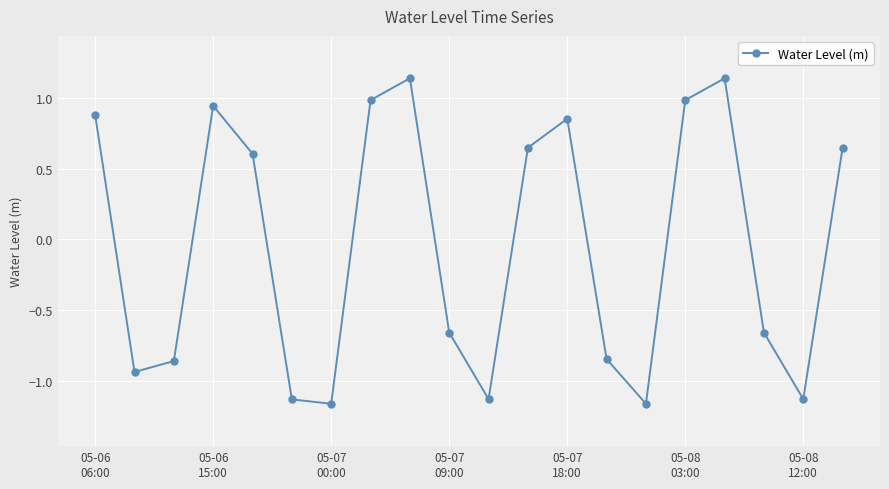

What is the value of the 16th point from the left?

1.0